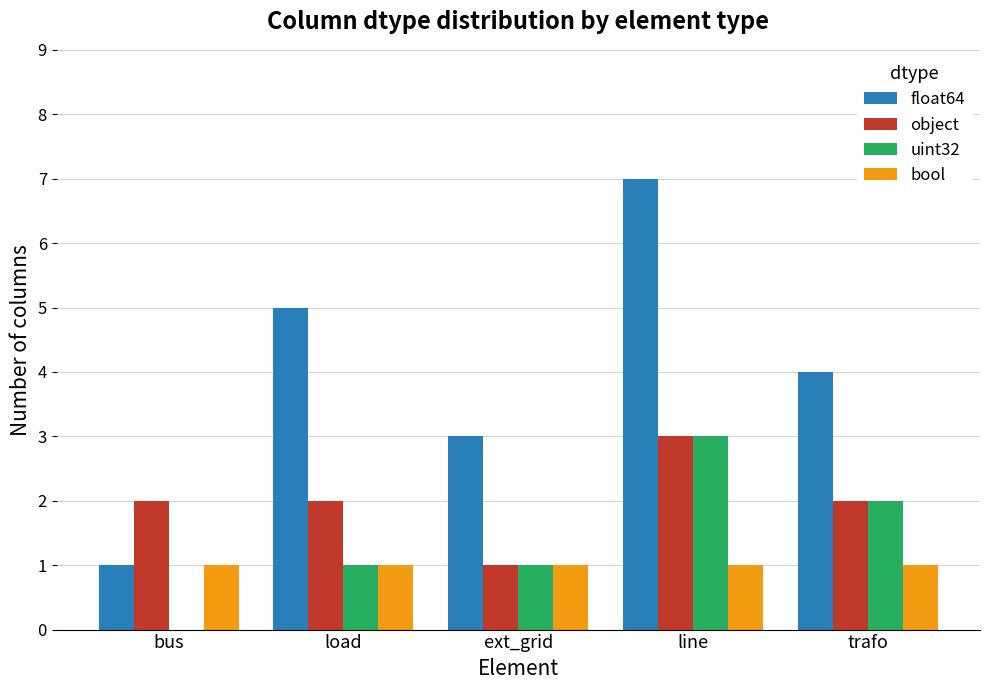

Is the value of bool at line greater than the value of uint32 at line?

No